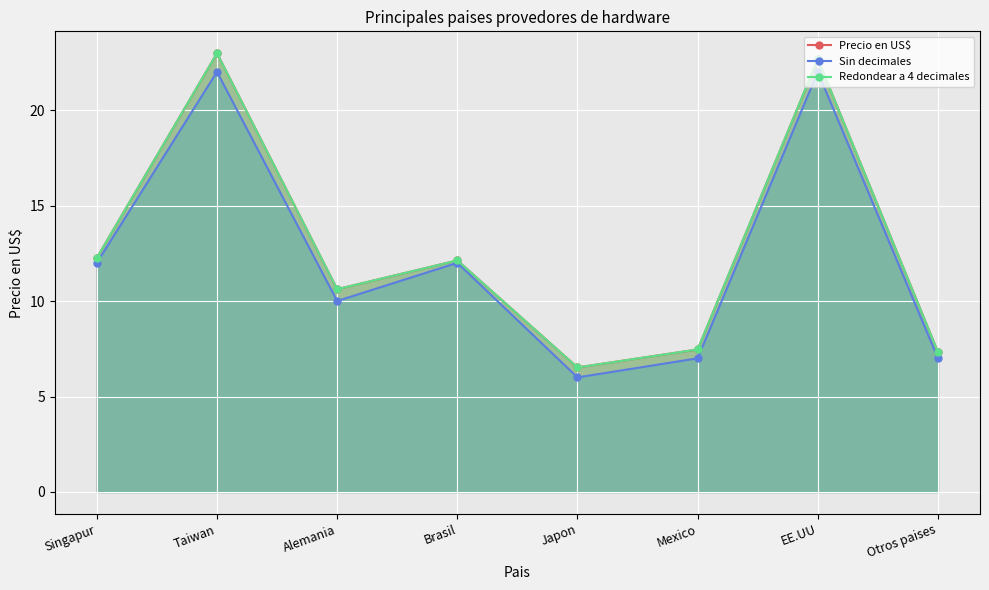

How many interior local peaks does the Sin decimales series have?

3